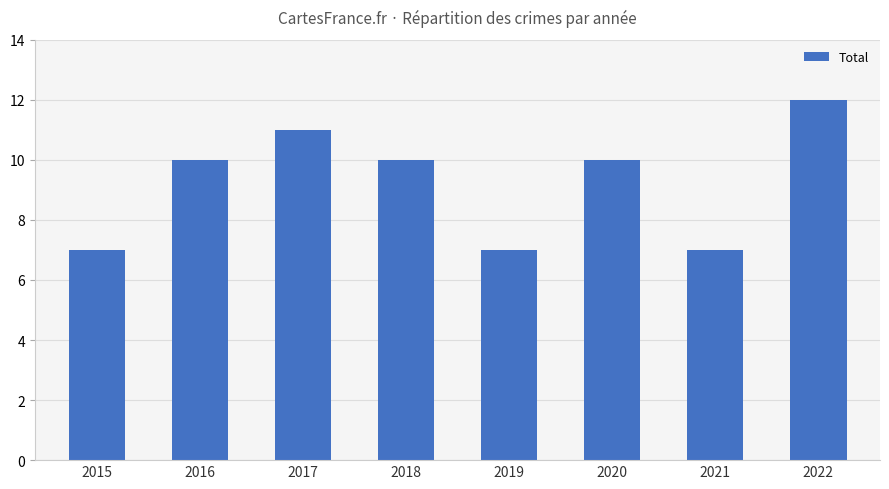

What is the difference between the values at 2017 and 2016?

1